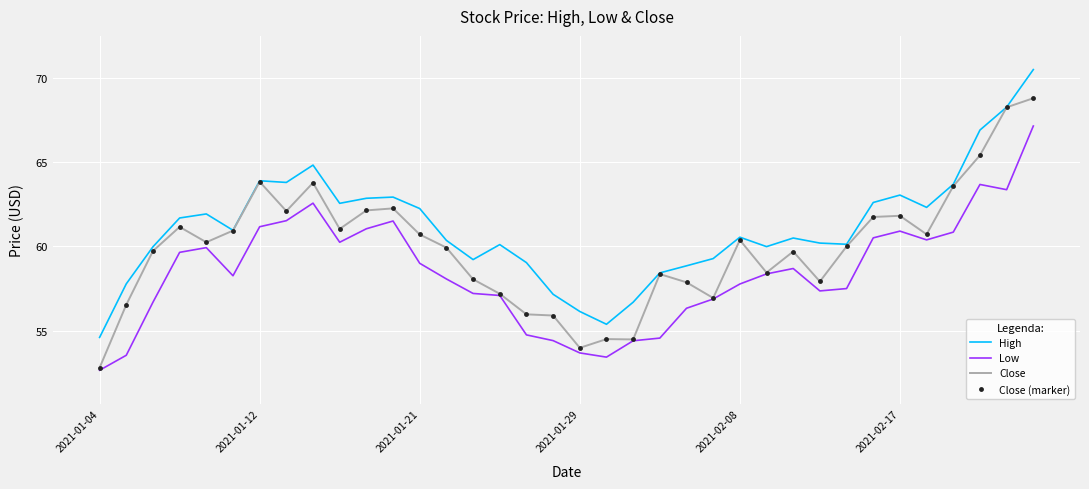

At which category is the sum across all series the highest?

35